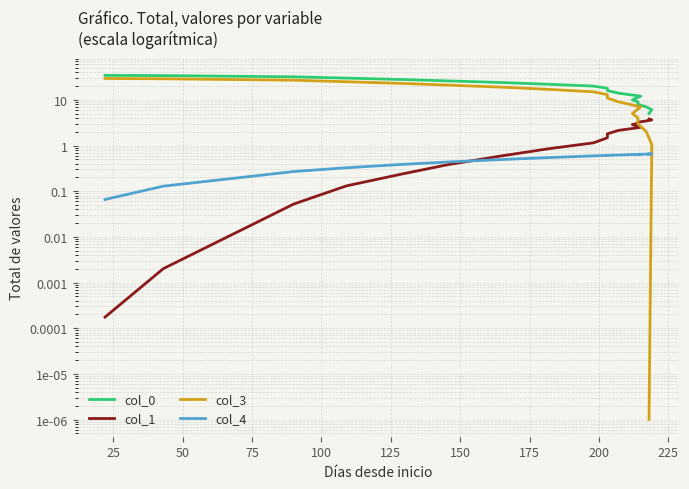

What is the sum of all col_3 values?

261.1